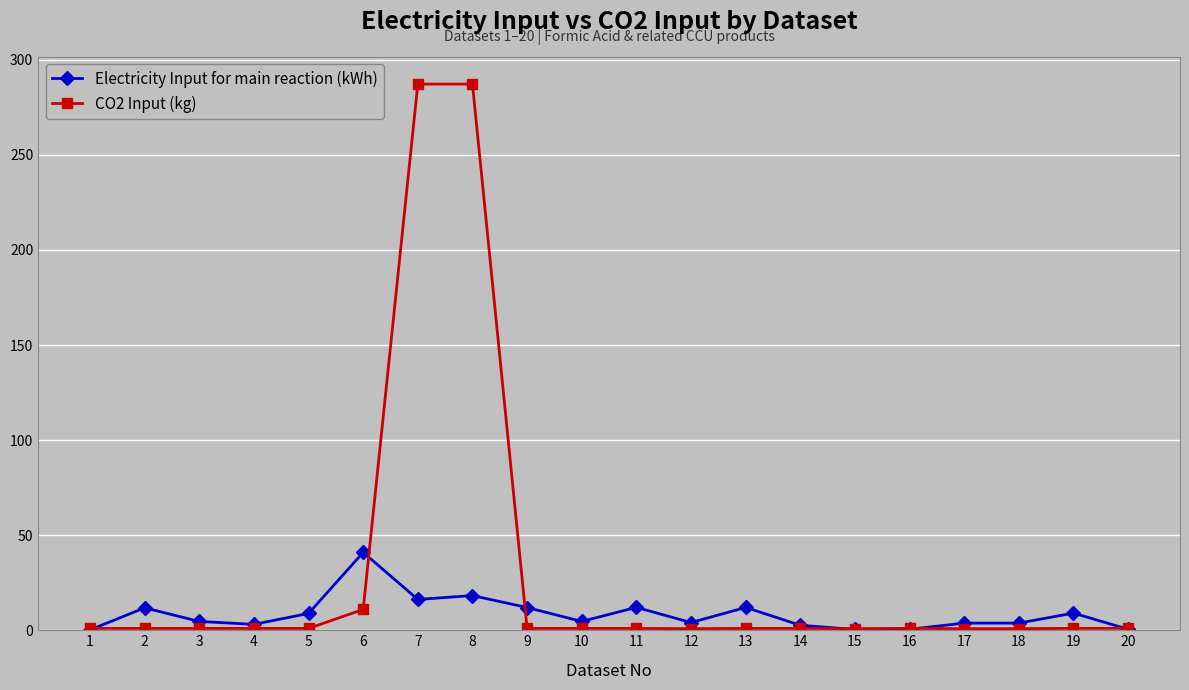

Is this an area chart (filled region under the line)?

No